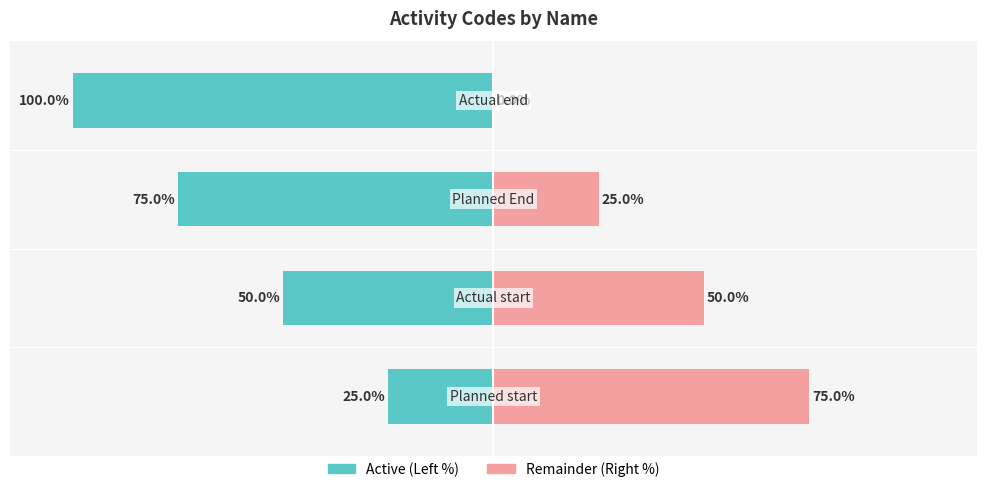

True or false: code (left) has a value of -177 at 3.

False